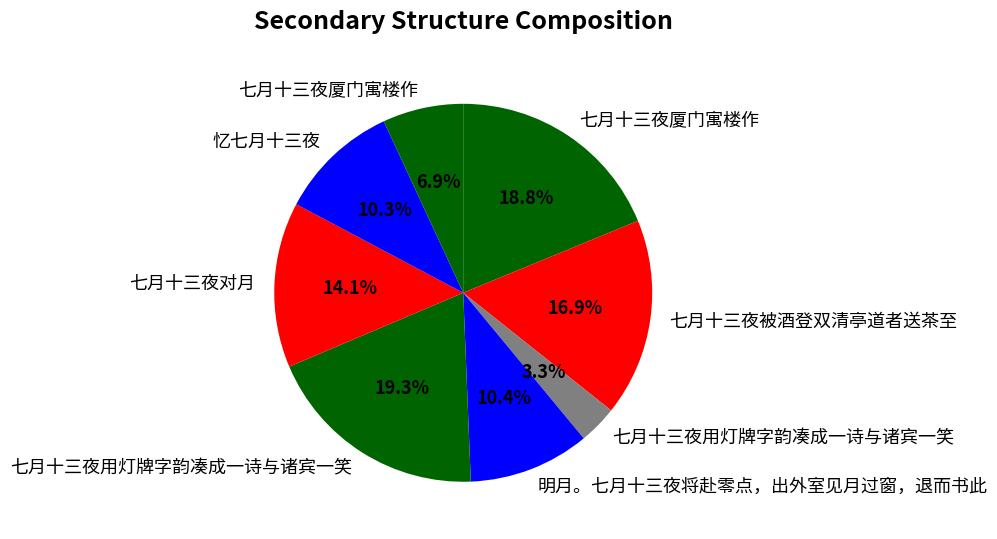

How many segments does this pie chart have?

8